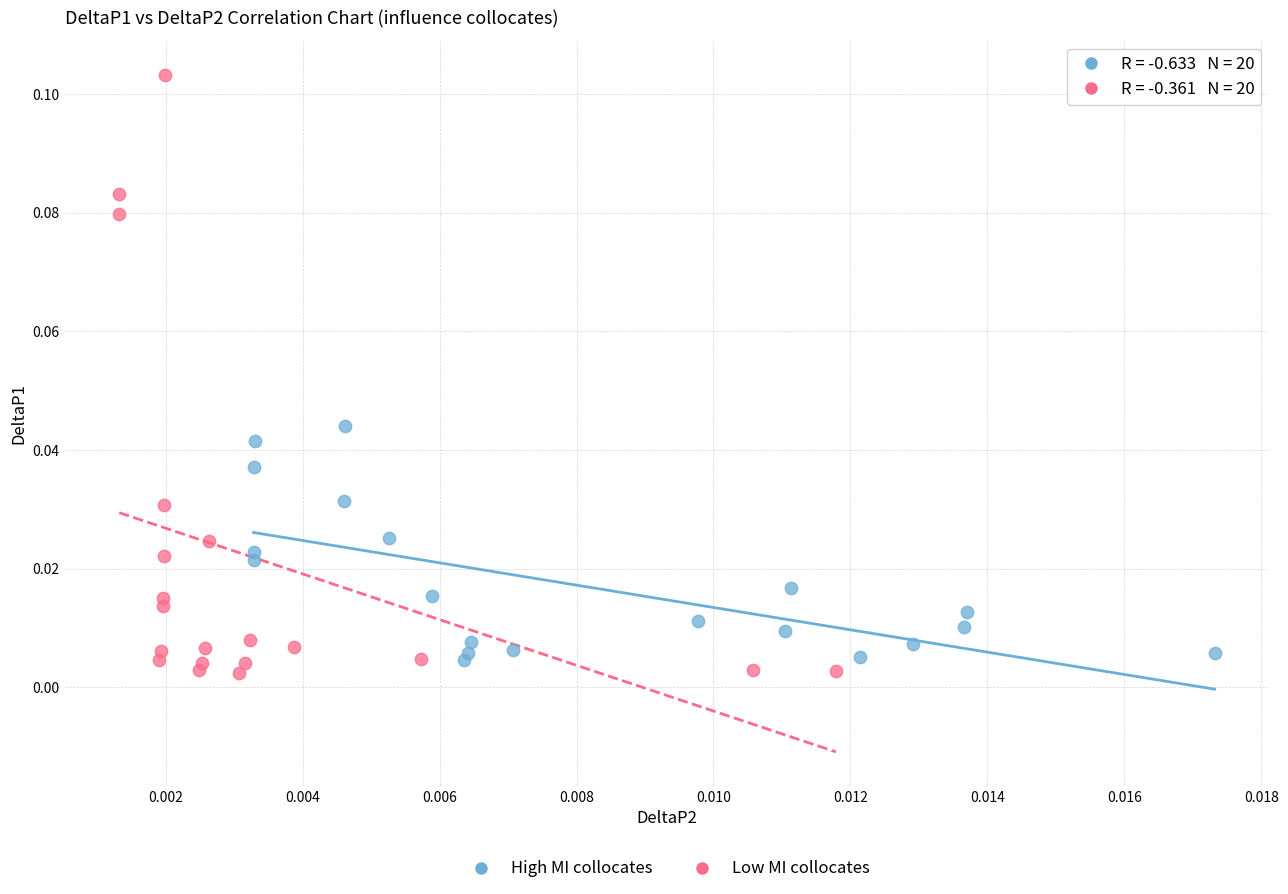

Which series has the largest Y range (max minus min)?

Low MI collocates